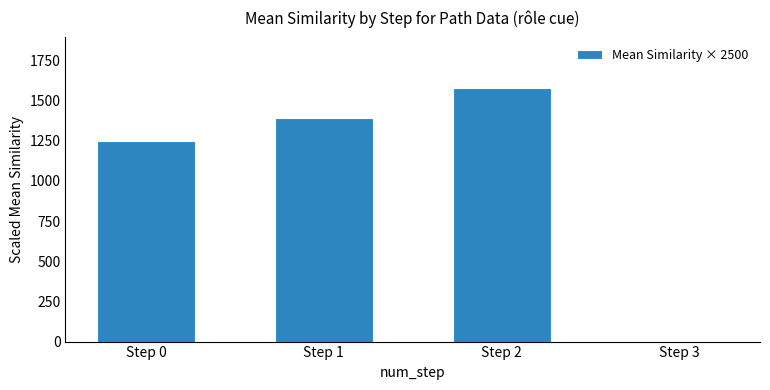

The value at Step 3 is -956.4. True or false?

False